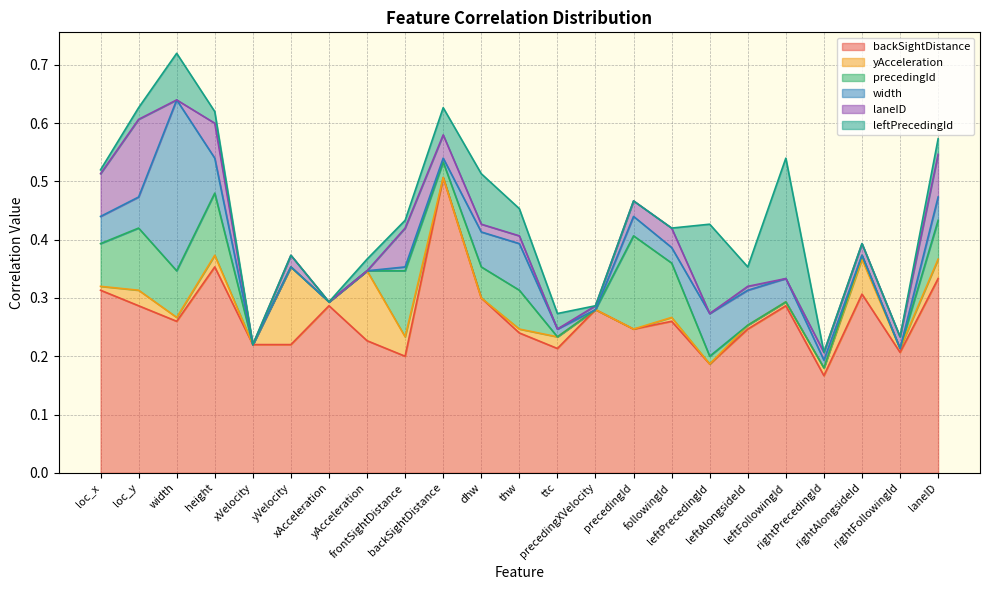

Which series has the largest total across all categories?

backSightDistance